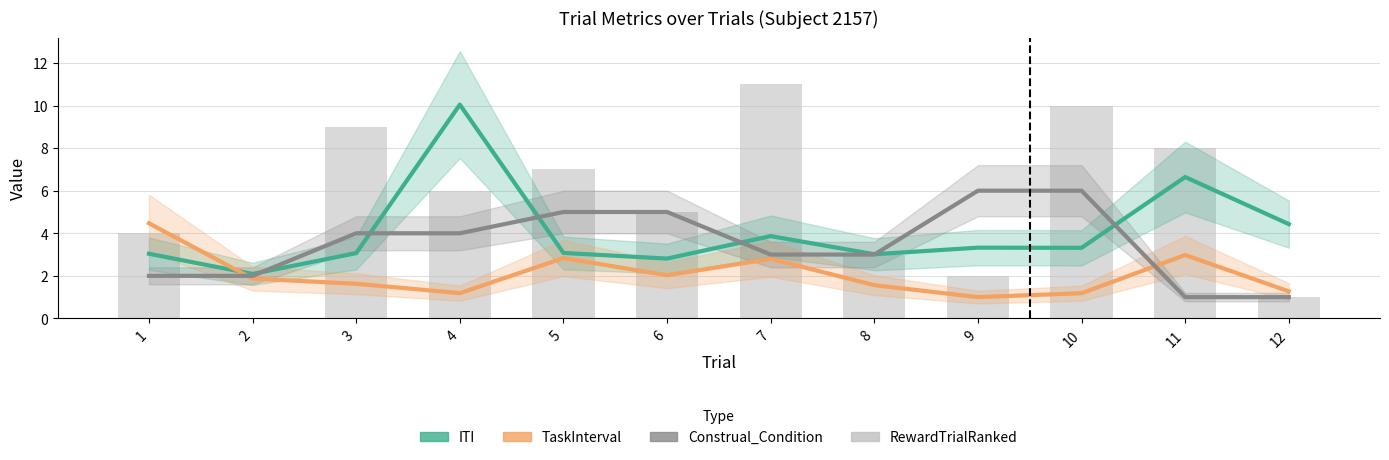

Reading left to right, list all the values displayed in this chart.

ITI: 1=3.0	2=2.1	3=3.1	4=10.0	5=3.1	6=2.8	7=3.9	8=3.0	9=3.3	10=3.3	11=6.6	12=4.4
TaskInterval: 1=4.5	2=1.9	3=1.6	4=1.2	5=2.8	6=2.0	7=2.8	8=1.6	9=1.0	10=1.2	11=3.0	12=1.3
Construal_Condition: 1=2.0	2=2.0	3=4.0	4=4.0	5=5.0	6=5.0	7=3.0	8=3.0	9=6.0	10=6.0	11=1.0	12=1.0
RewardTrialRanked: 1=4.0	2=0.0	3=9.0	4=6.0	5=7.0	6=5.0	7=11.0	8=3.0	9=2.0	10=10.0	11=8.0	12=1.0